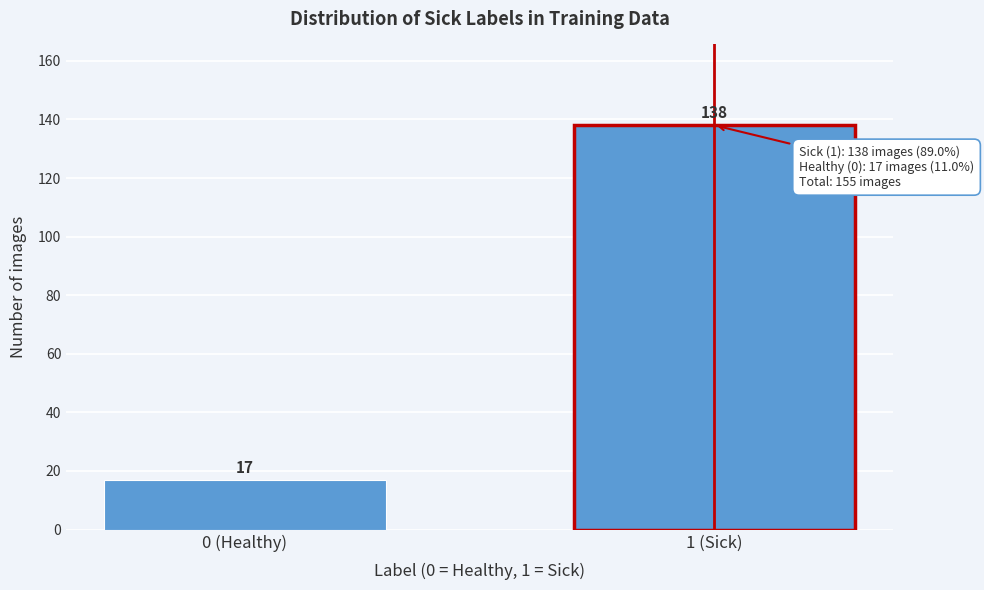

Reading left to right, list all the values displayed in this chart.

0 (Healthy)=17	1 (Sick)=138